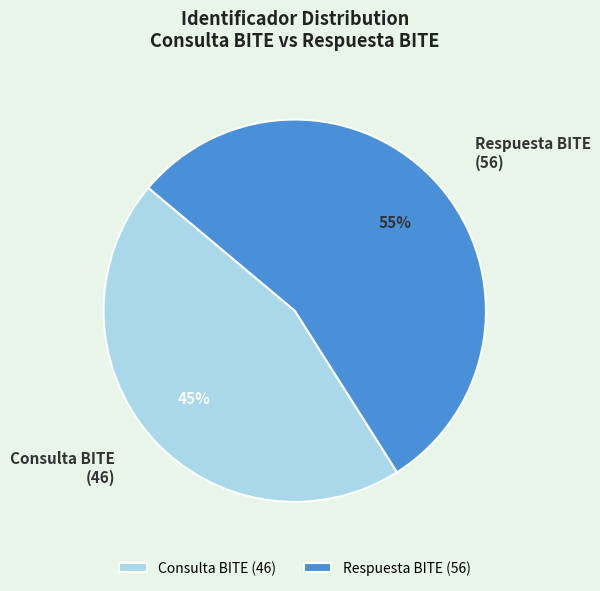

What percentage is the Respuesta BITE slice, to the nearest percent?

55%